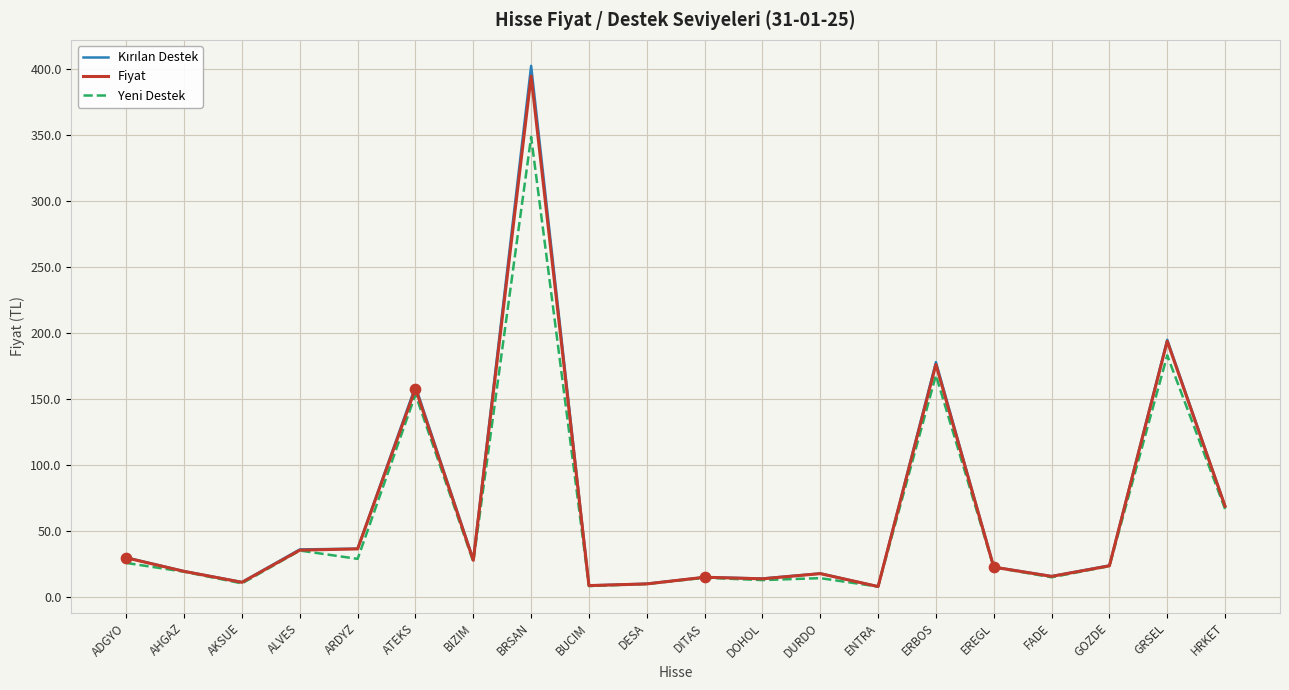

At which category is the sum across all series the highest?

BRSAN